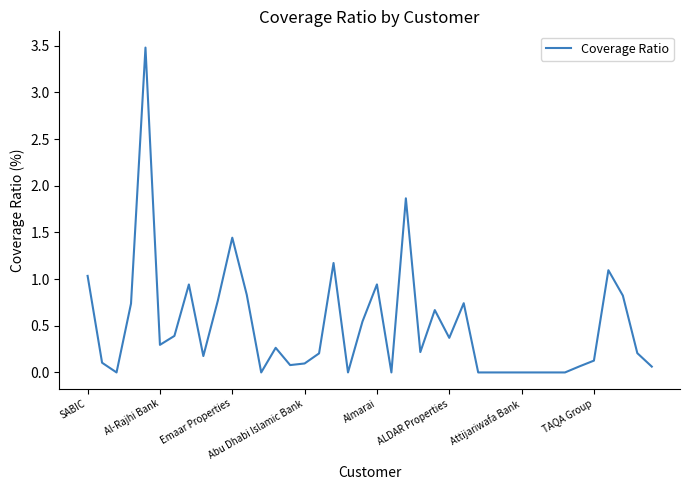

What is the greatest value displayed?

3.5